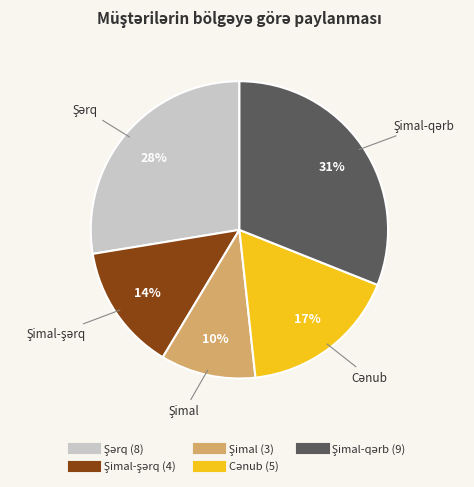

To the nearest percent, what is the difference between the largest and smallest slice percentages?

21%